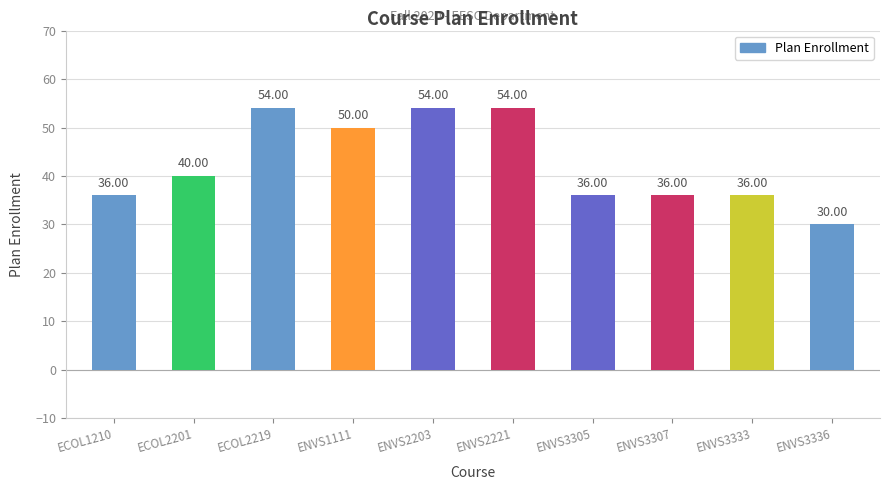

How many values are between 36 and 54?

9